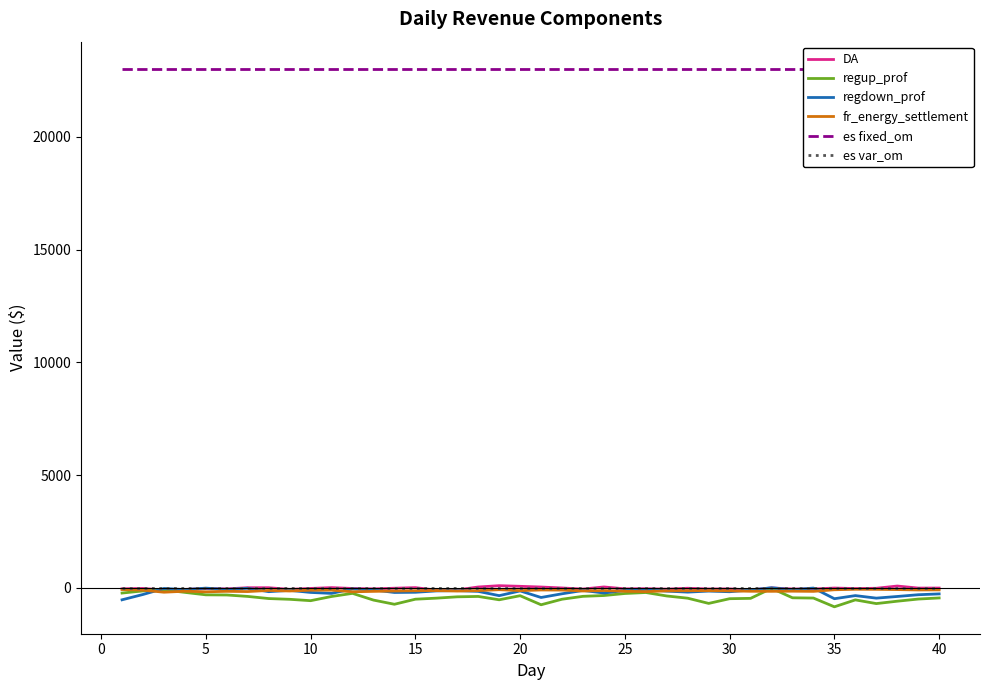

Between 10 and 40, which is larger?

40